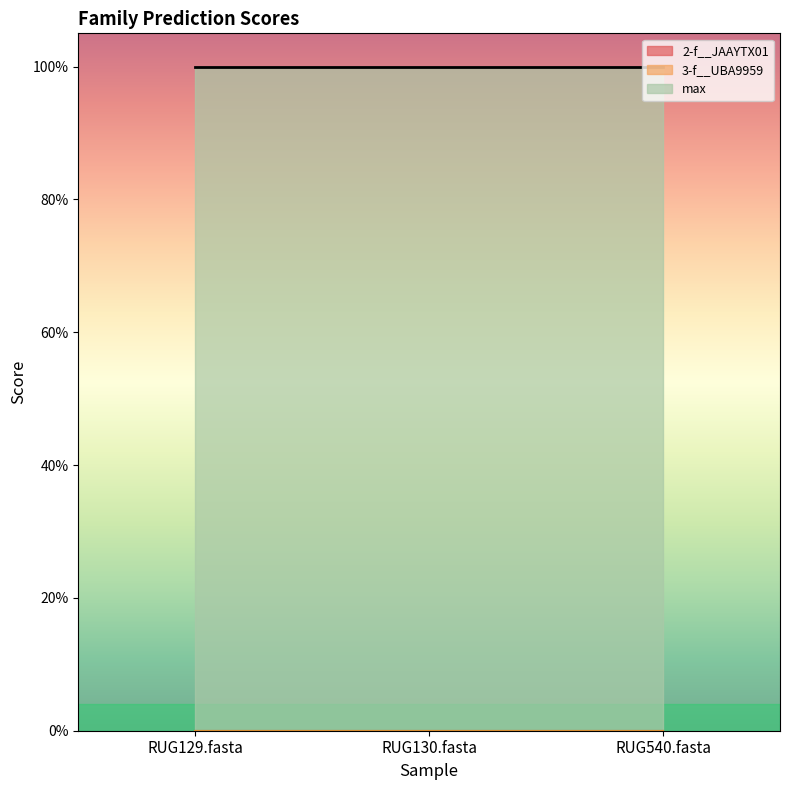

Read the max value at RUG130.fasta.

1